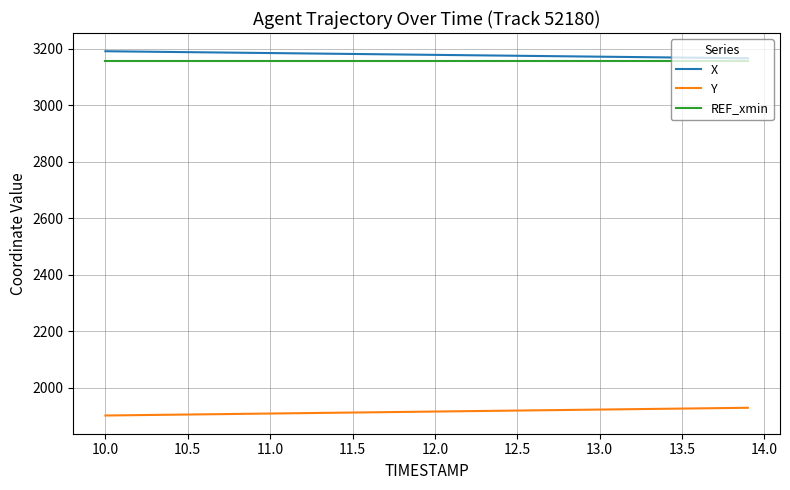

True or false: Y and X intersect in this chart.

False